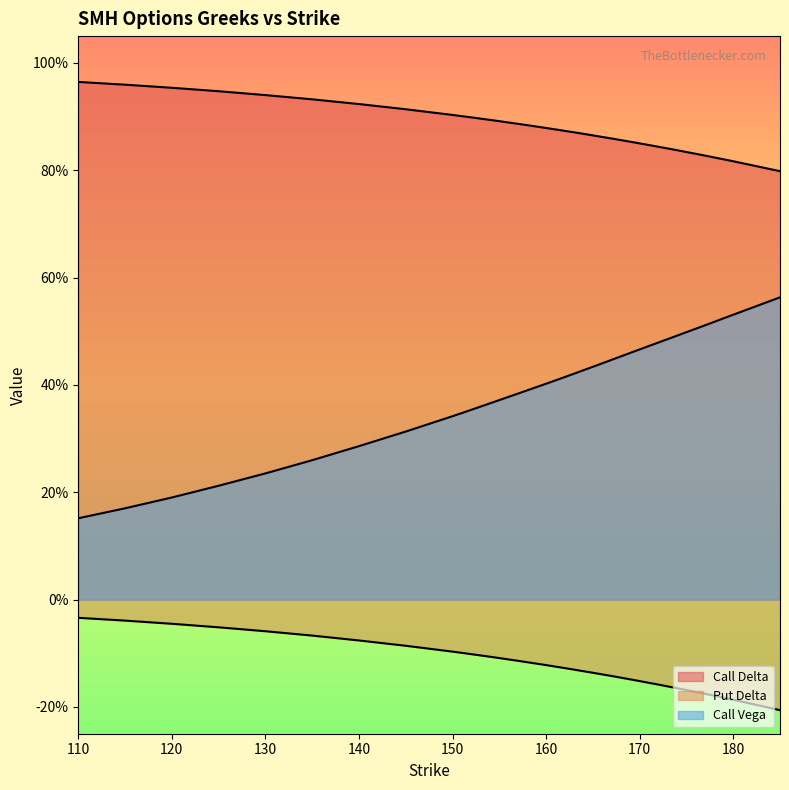

Count the Call Vega values in the range 0 to 1.

40